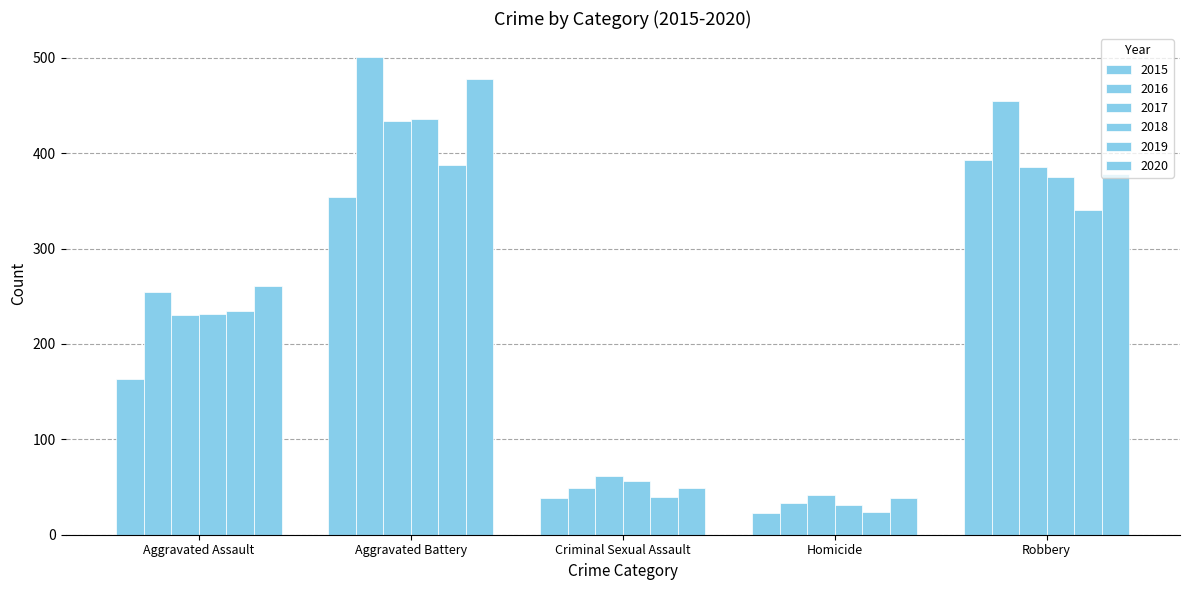

What is the value of the 2017 bar at the 4th from the left?

42